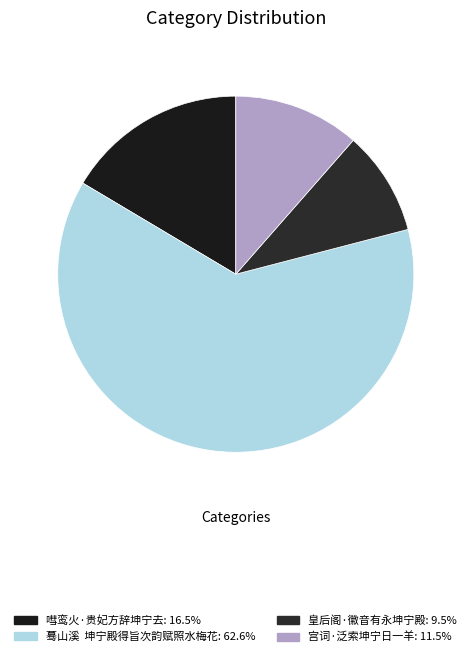

Which slice is the smallest?

皇后阁·徽音有永坤宁殿